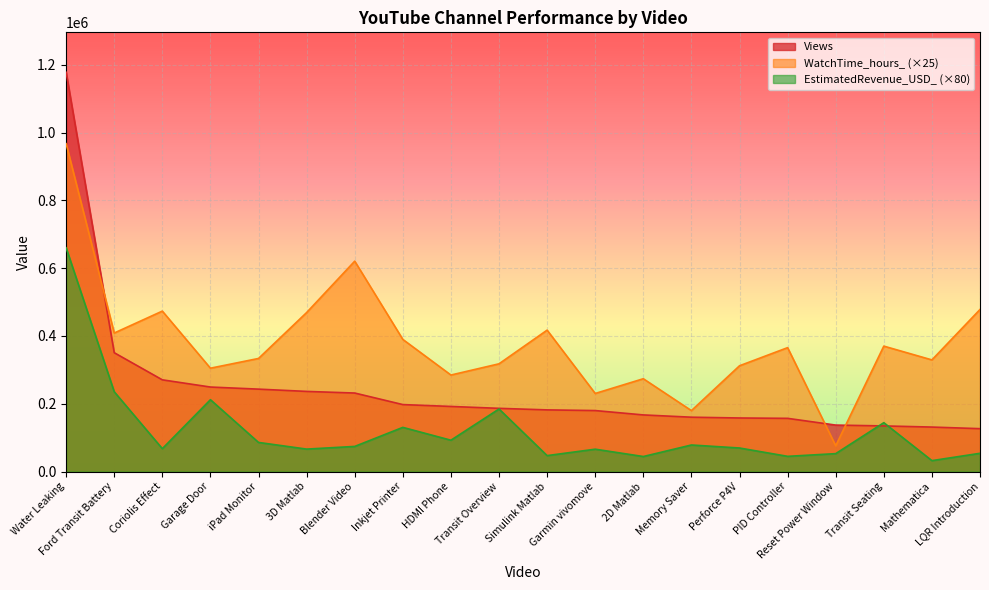

How many interior local valleys does the EstimatedRevenue_USD_ series have?

7